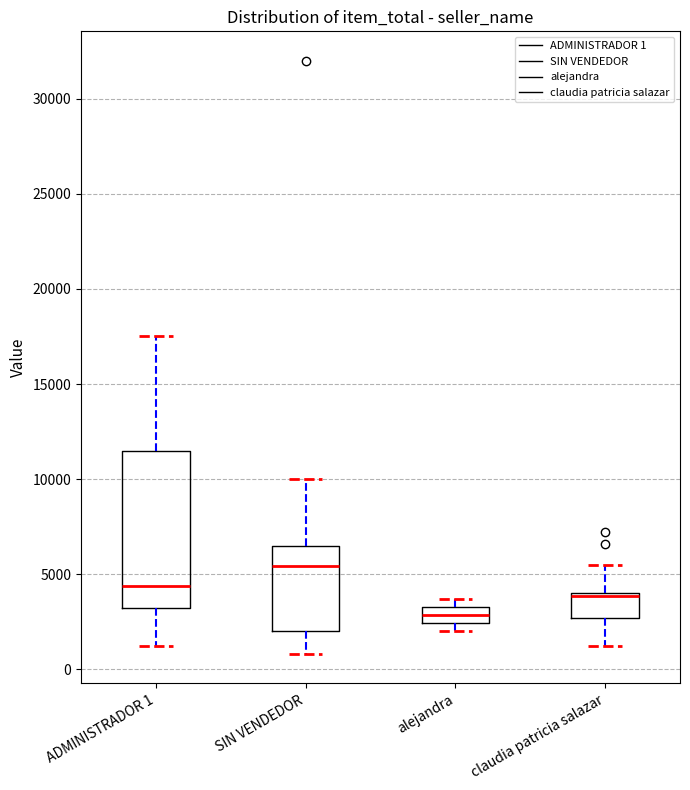

Which box's median line is the lowest?

alejandra